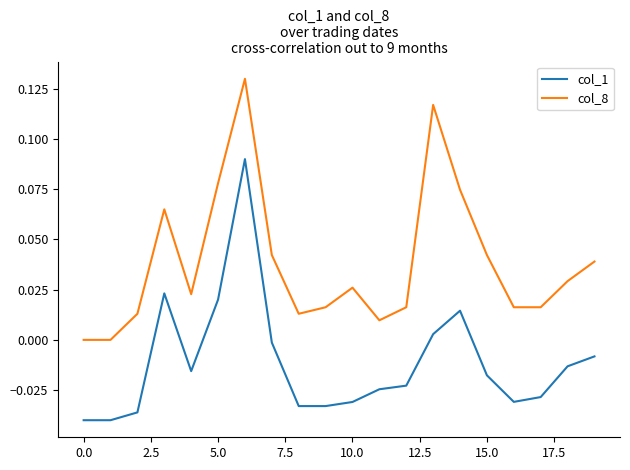

True or false: col_1 and col_8 cross at least once.

False